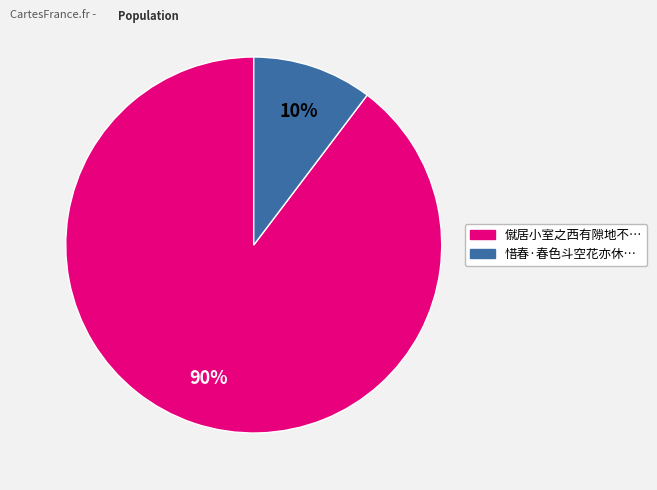

How many segments does this pie chart have?

2